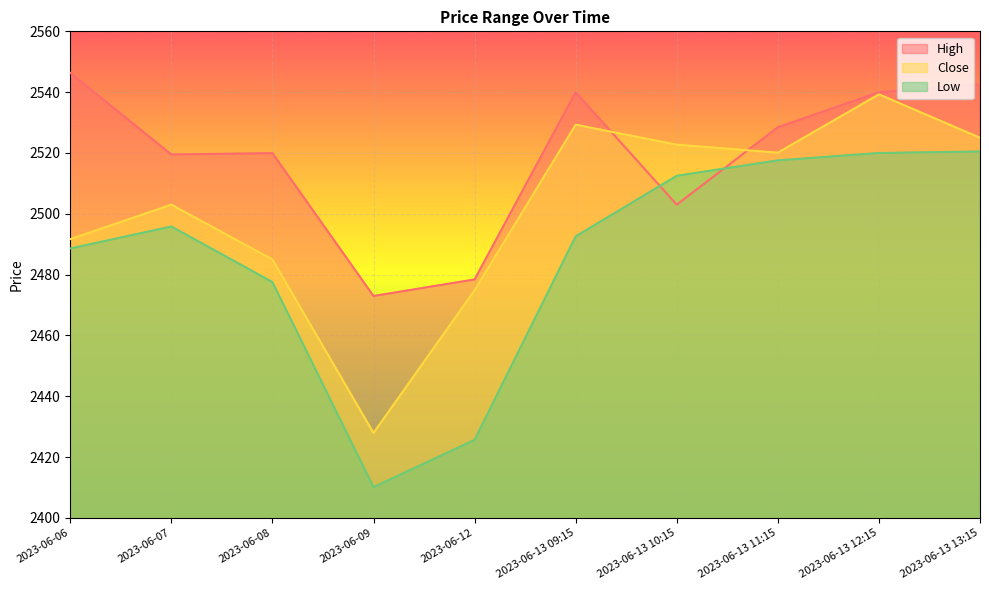

Where does the Close series first go above 2520?

2023-06-13 09:15